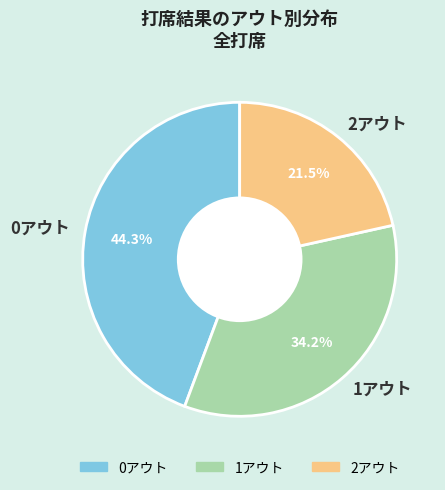

Between 1アウト and 0アウト, which is larger?

0アウト